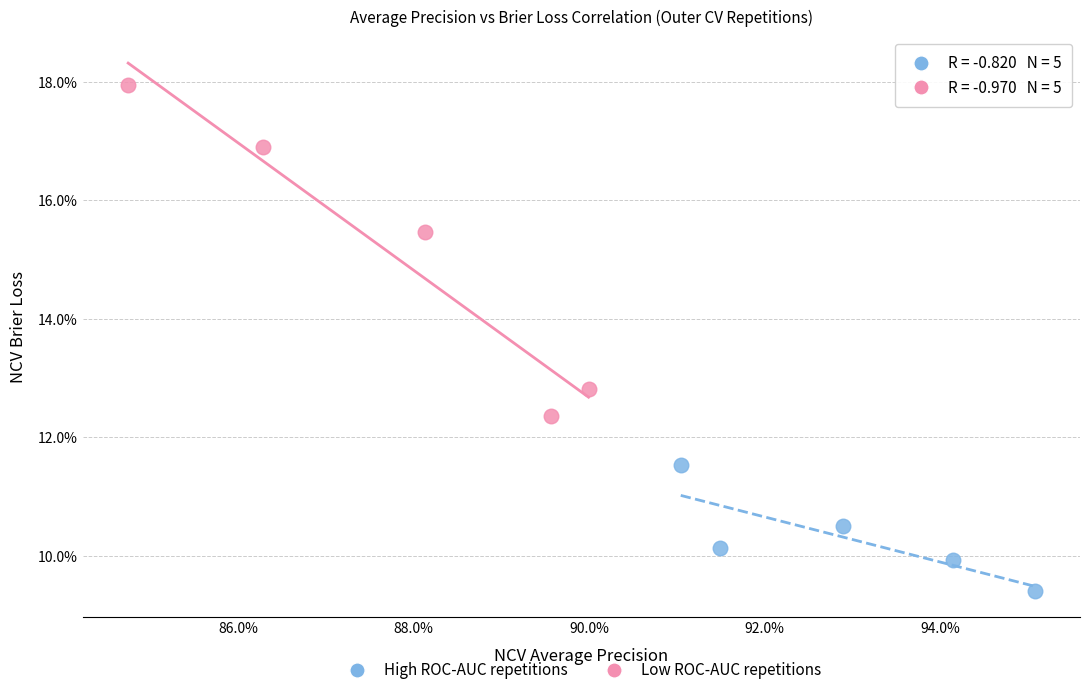

What are all the series names shown in the legend?

High ROC-AUC repetitions, Low ROC-AUC repetitions